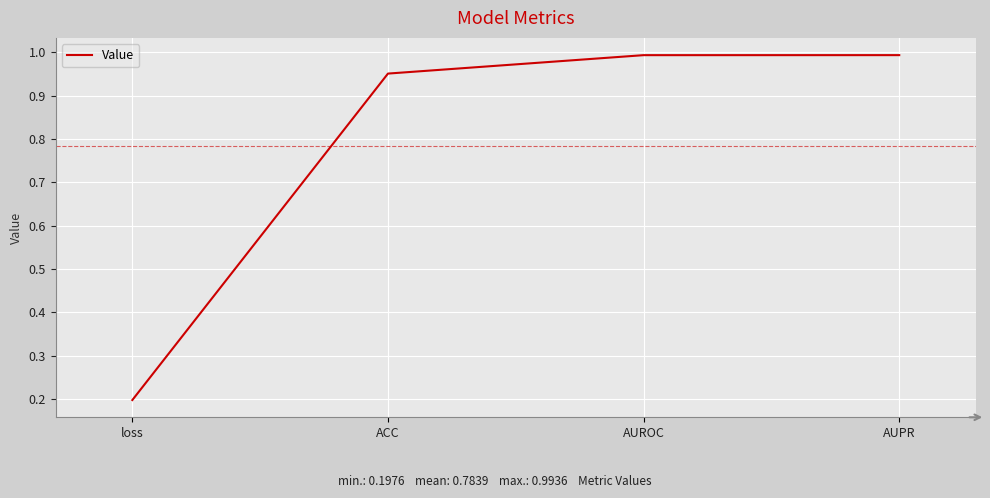

Which has a higher value, AUPR or loss?

AUPR